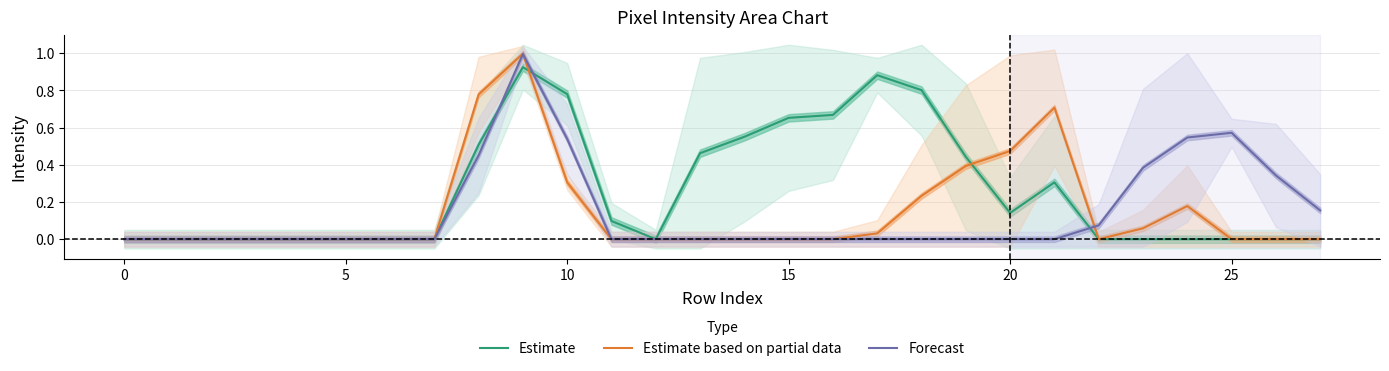

How many lines are shown in the chart?

3